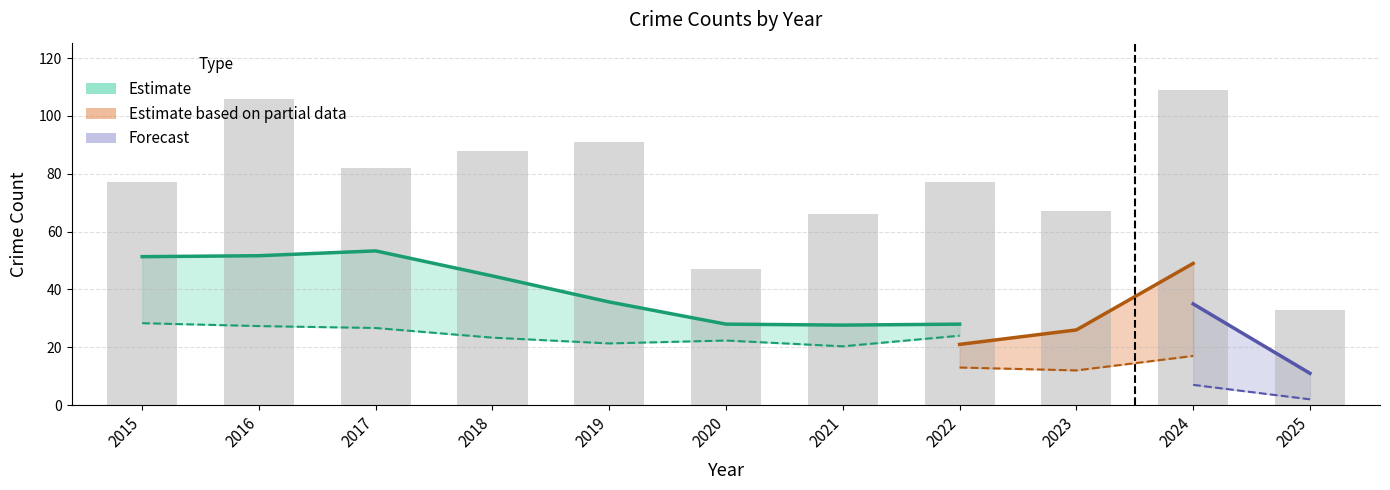

The Total series shows 150 at 2018. True or false?

False